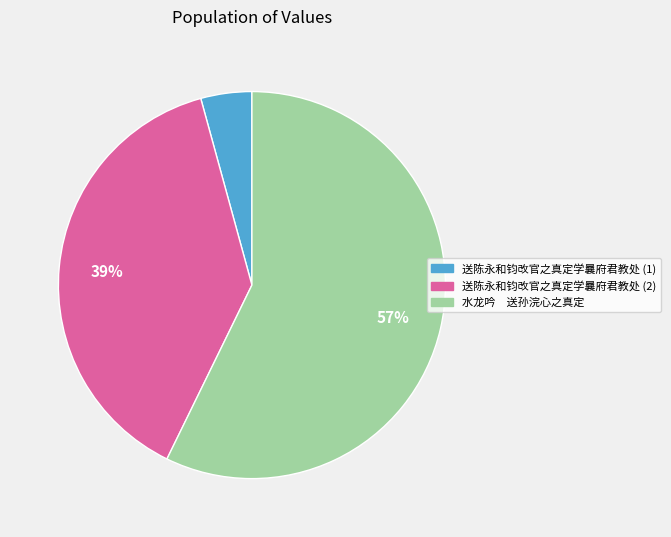

To the nearest percent, what is the difference between the largest and smallest slice percentages?

53%